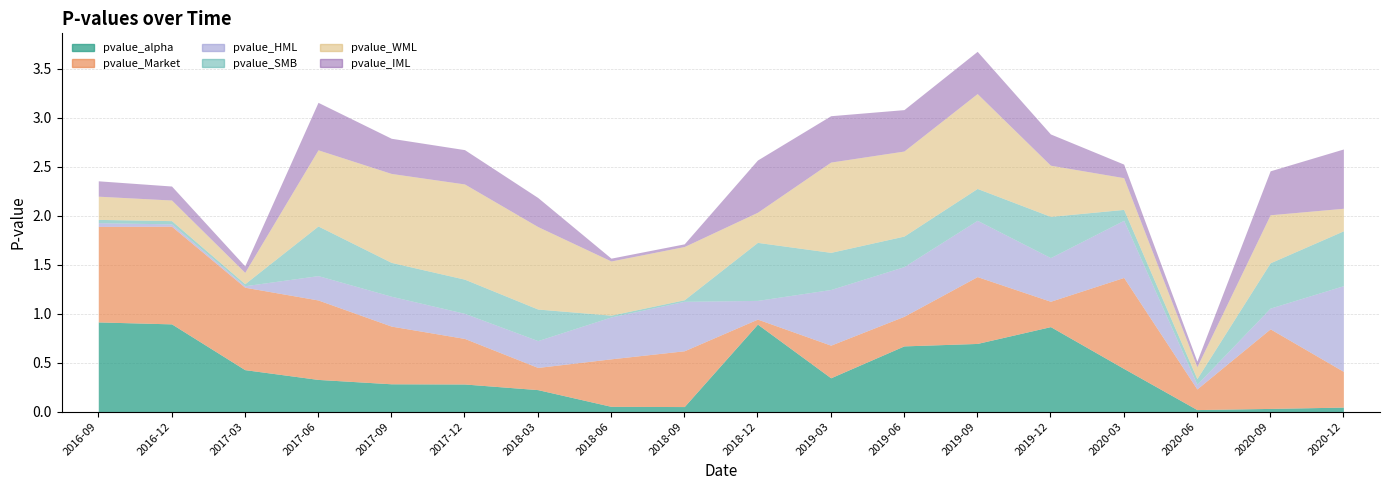

What is the greatest value displayed?

1.0